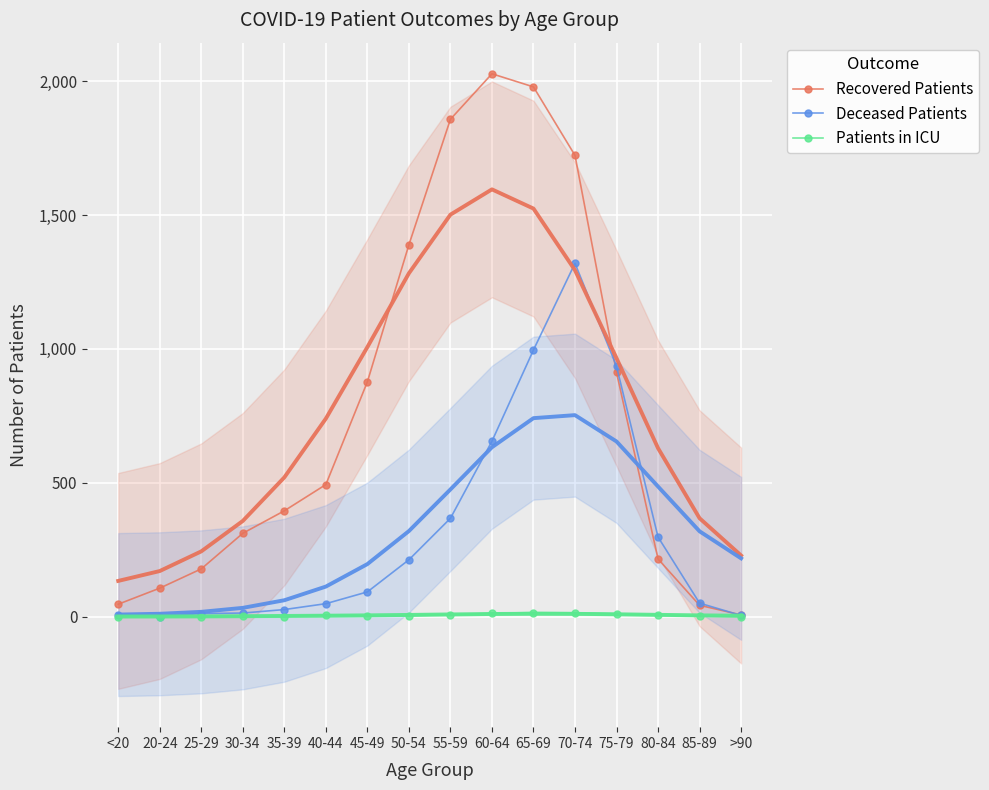

The Deceased Patients series shows 0 at 20-24. True or false?

True